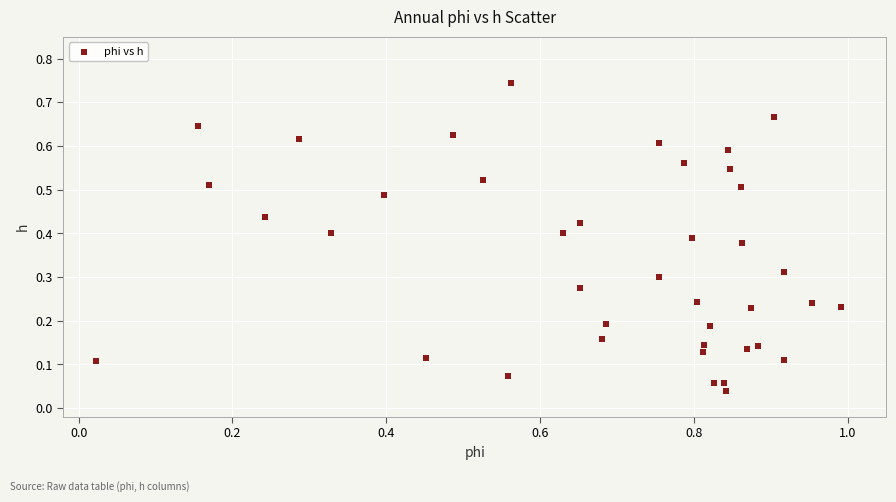

What is the range of X values (max minus min)?

1.0